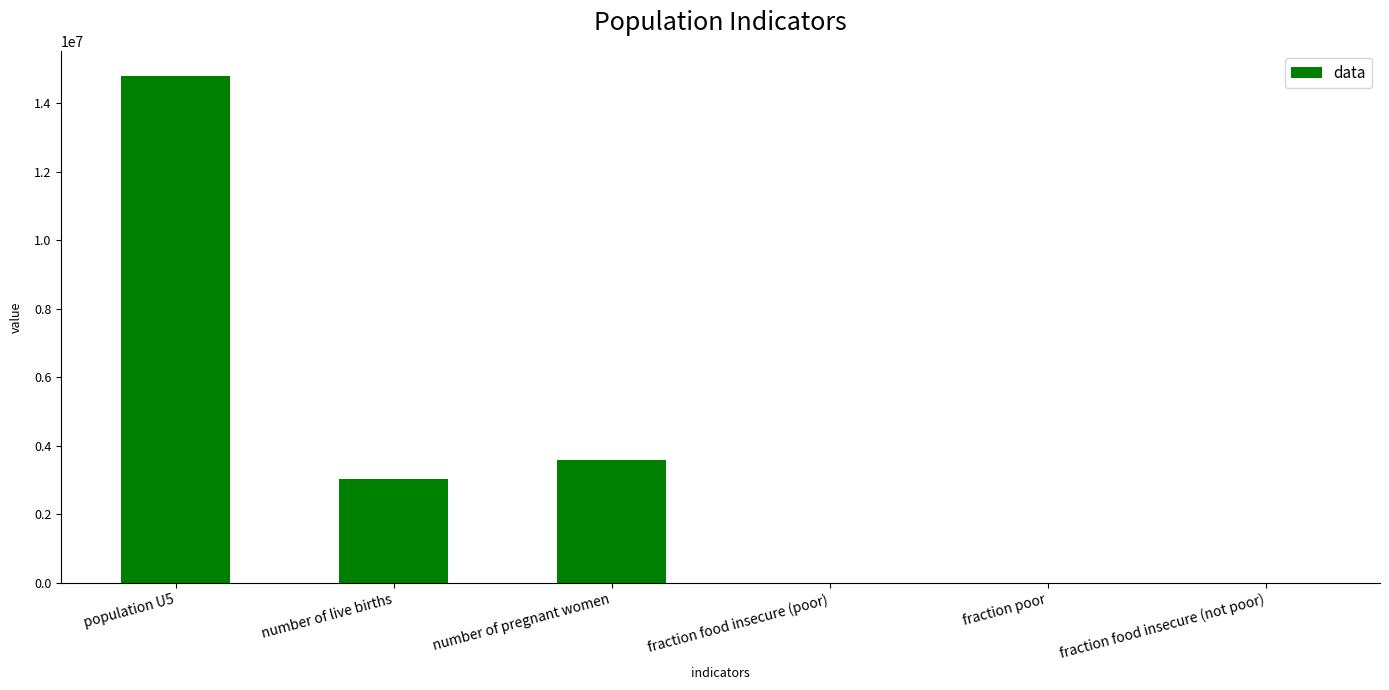

What is the change in value from number of live births to fraction poor?

-3029999.6